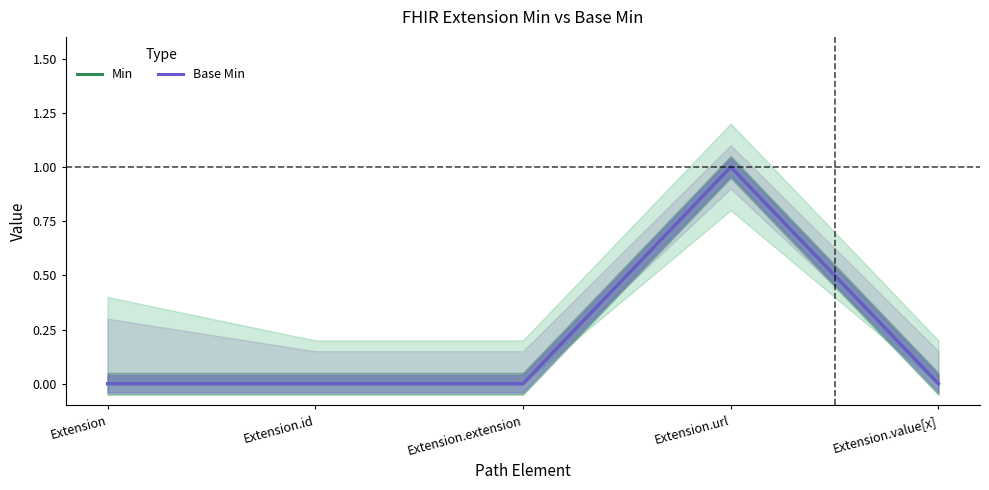

Between Extension.id and Extension.value[x], which series saw the biggest shift?

Min